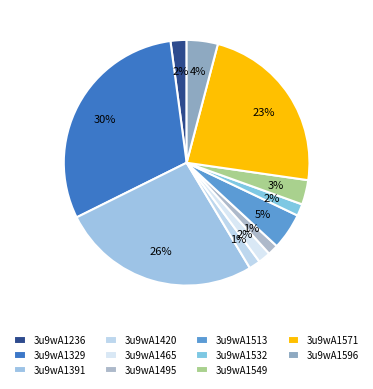

How many slices are in this pie chart?

11